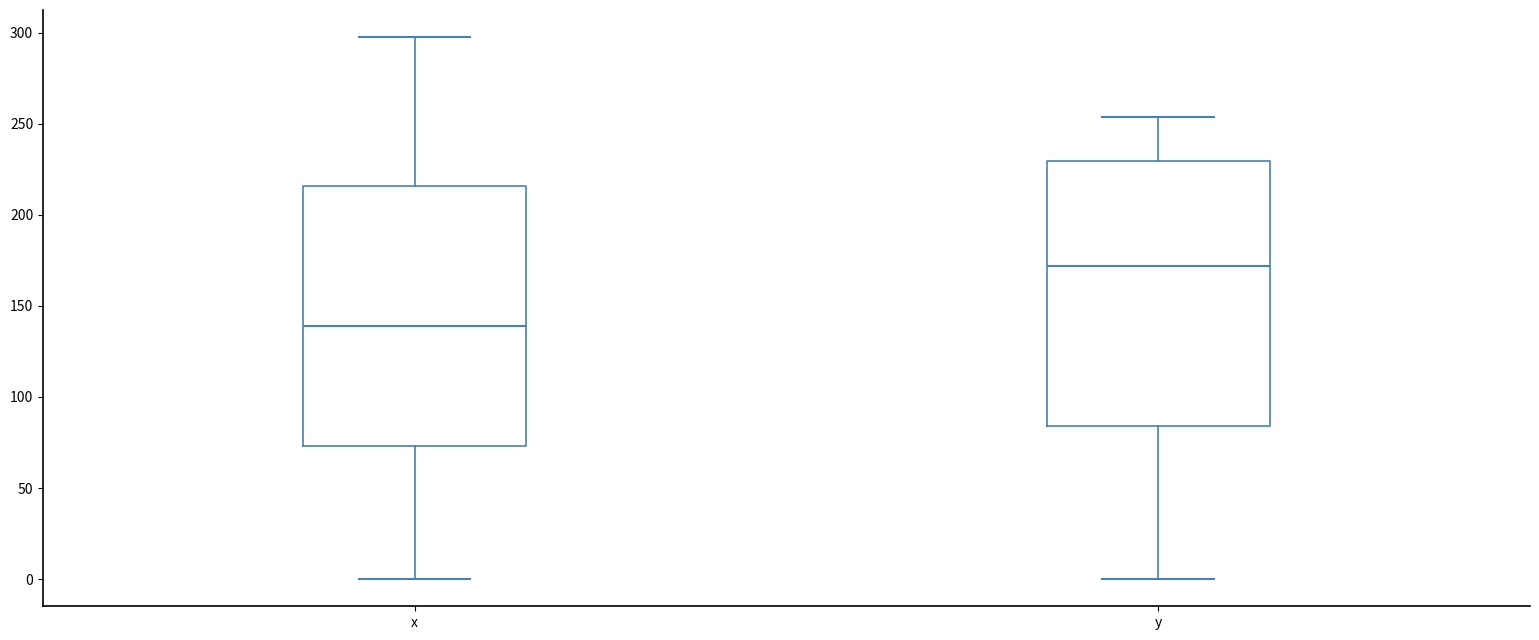

Reading left to right, transcribe this box plot: for each box, give where its median line is, the range the box spans, and where its two whiskers end, as read against the y-axis. The values are not printed on the chart, so give them approximately, as read against the axis.

x: median 140, box 75 to 215, whiskers 0 to 300
y: median 170, box 85 to 230, whiskers 0 to 255